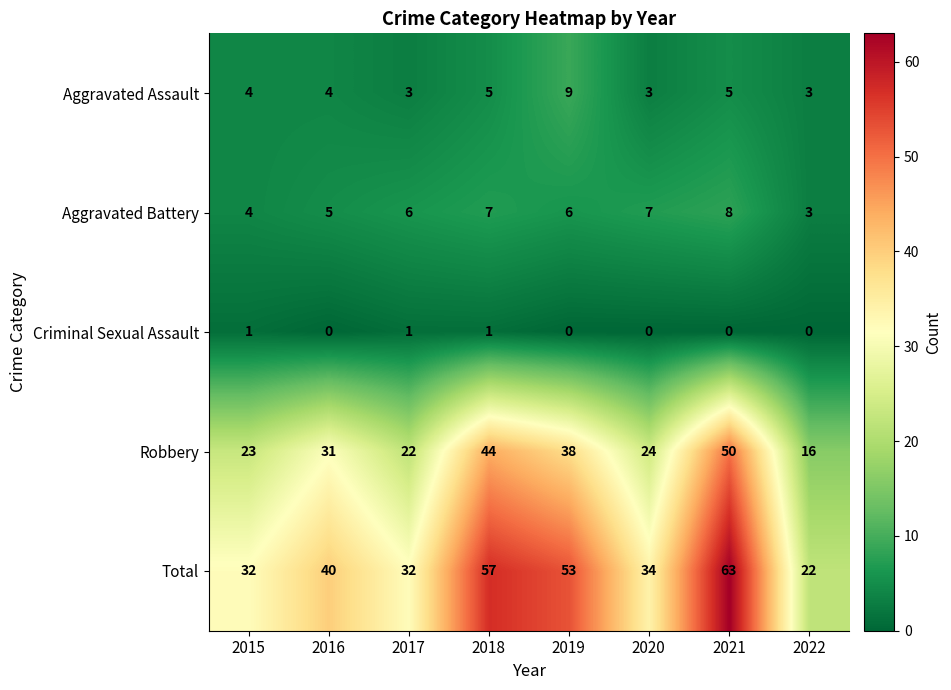

At which label is Robbery closest to 33?

2016